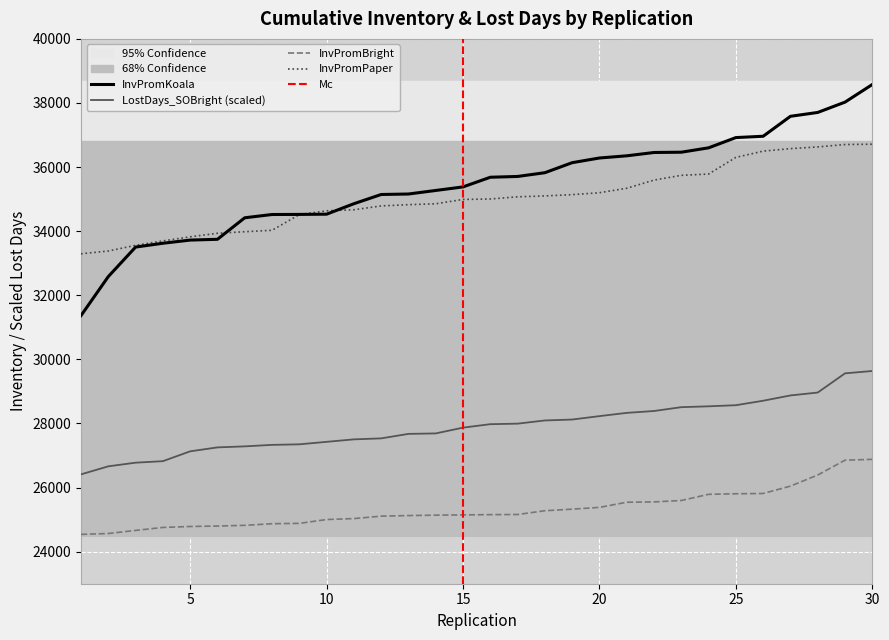

At how many categories does at least one series exceed 38127?

1